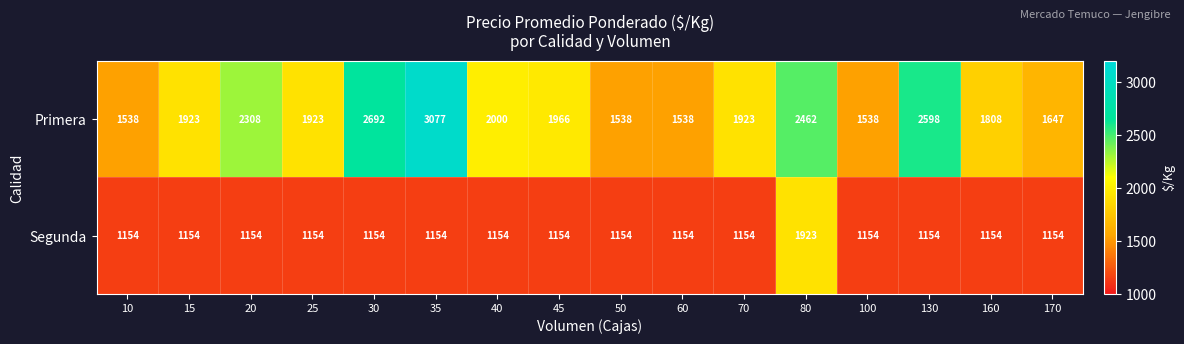

What value does the Segunda series have at 40, to the nearest 100?

1200